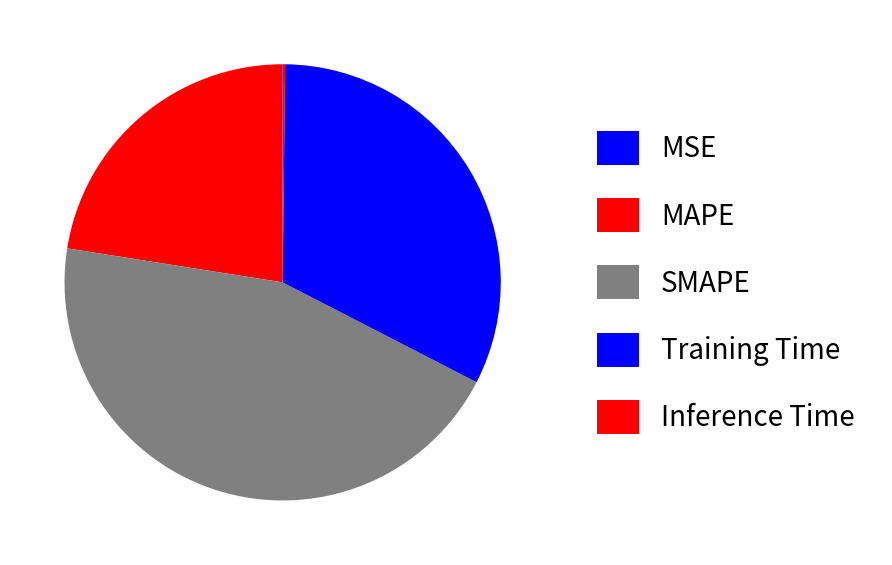

True or false: Training Time accounts for 32% of the total.

True